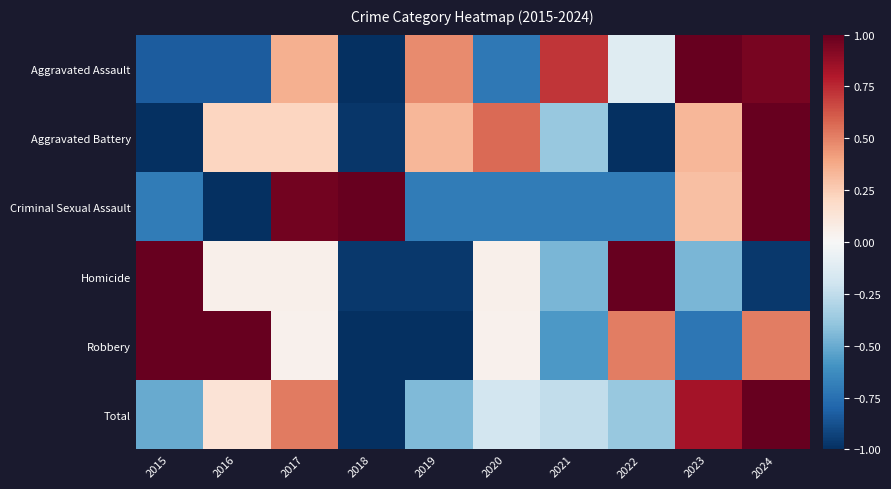

Between 2021 and 2015, which is larger?

2021